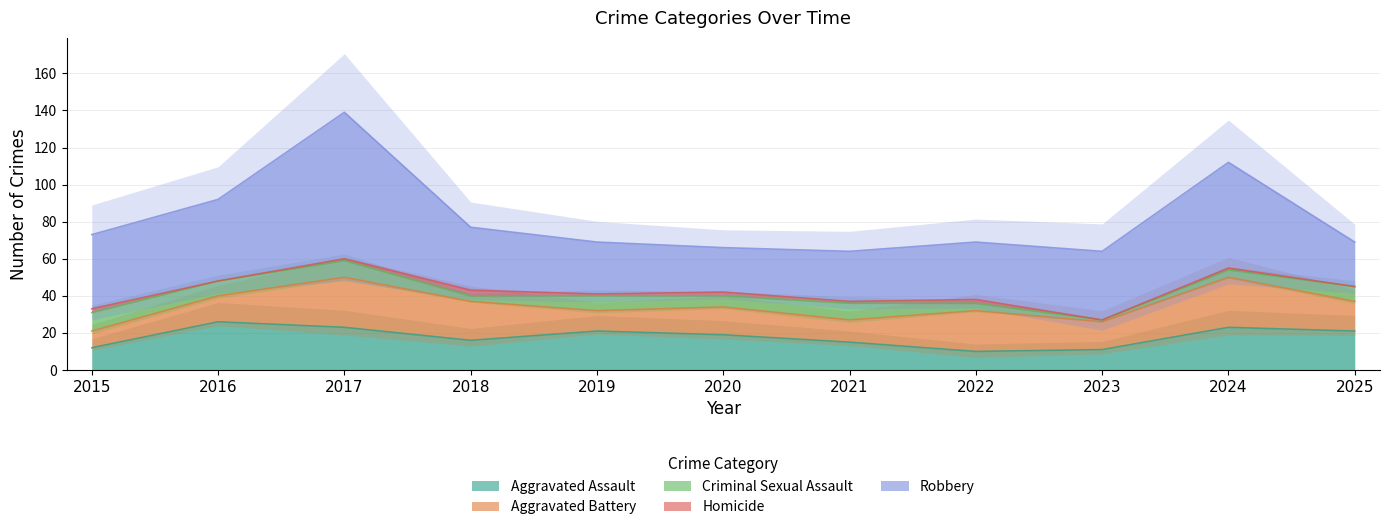

Which series has the largest total across all categories?

Robbery